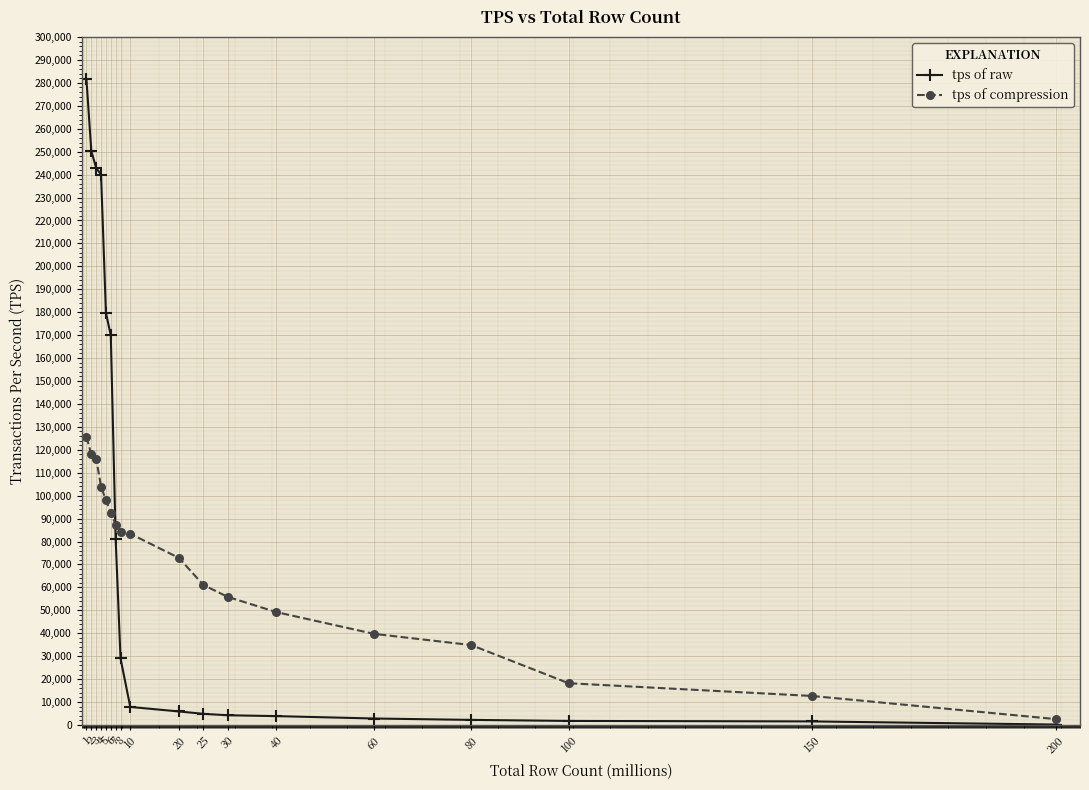

Which series has the widest spread of values?

tps of raw